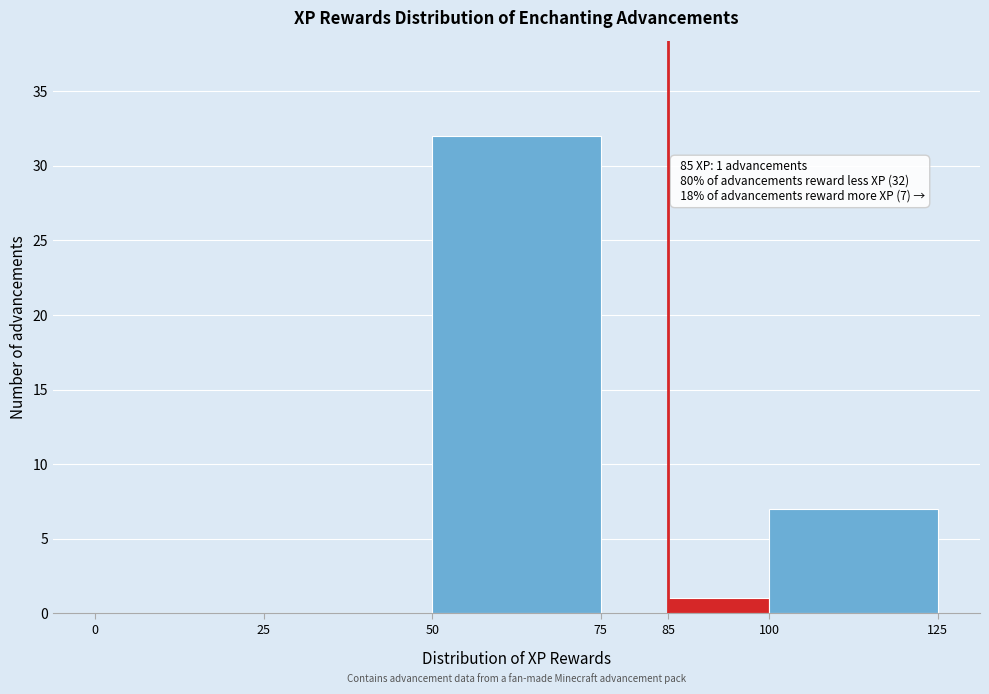

Over which range of the x-axis is the bar tallest?

50 to 75